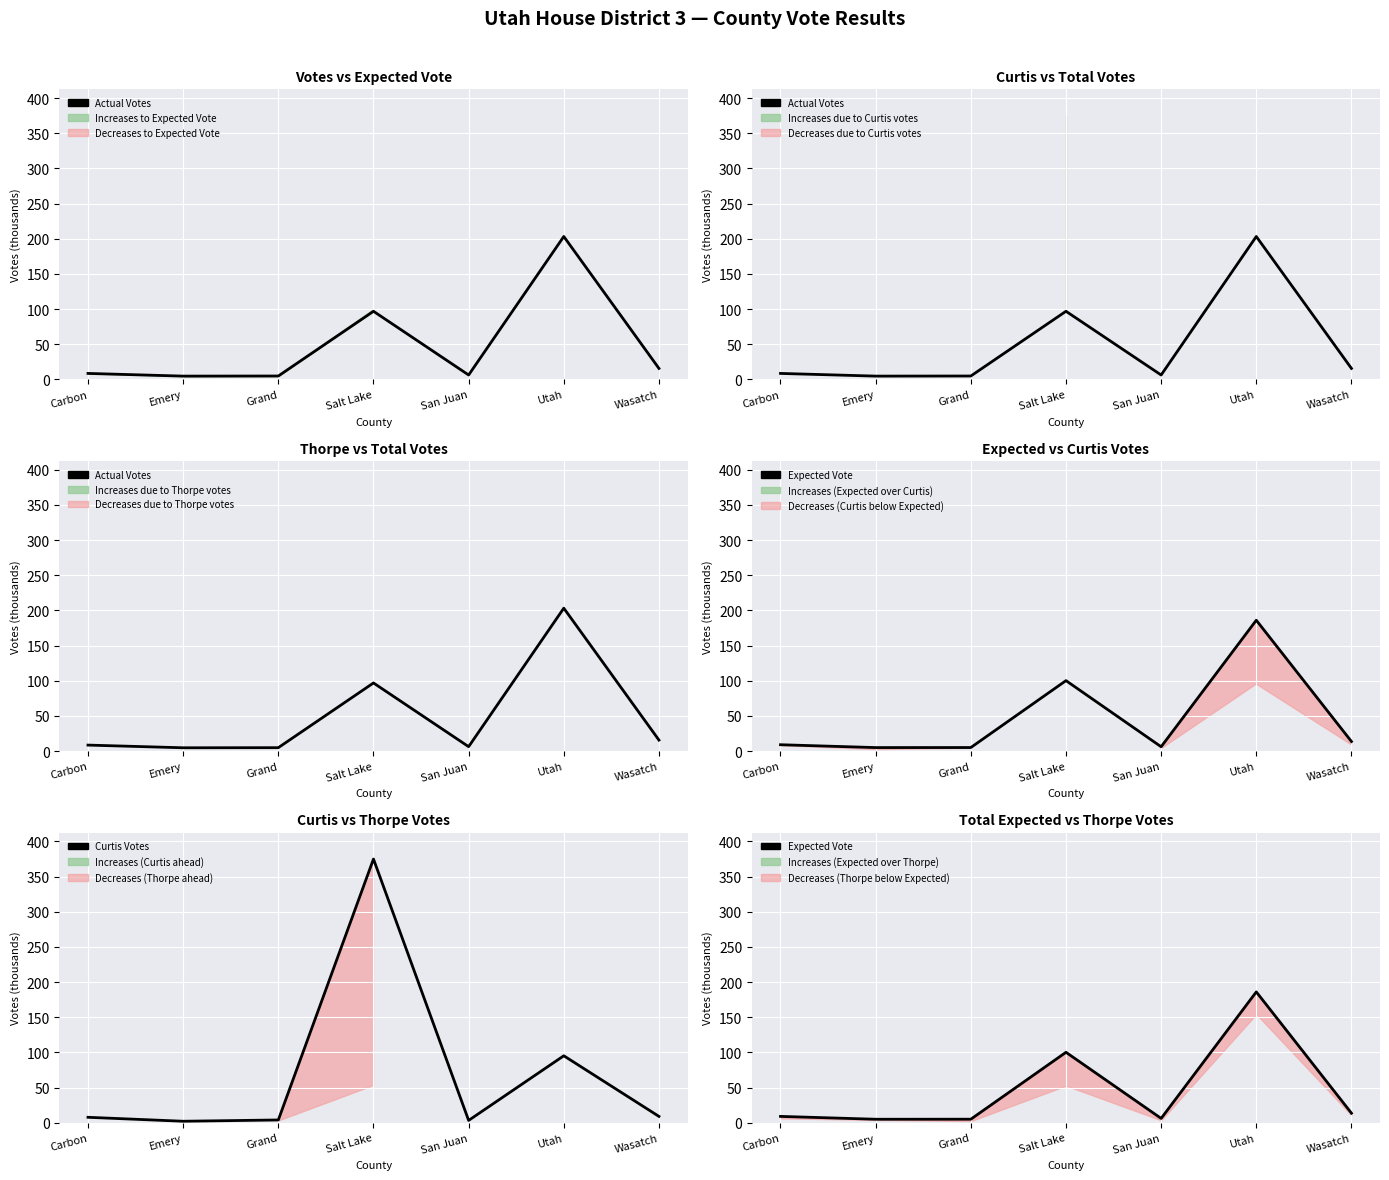

Which series ends up on top after the final intersection of Expected Vote and Curtis Votes?

Expected Vote